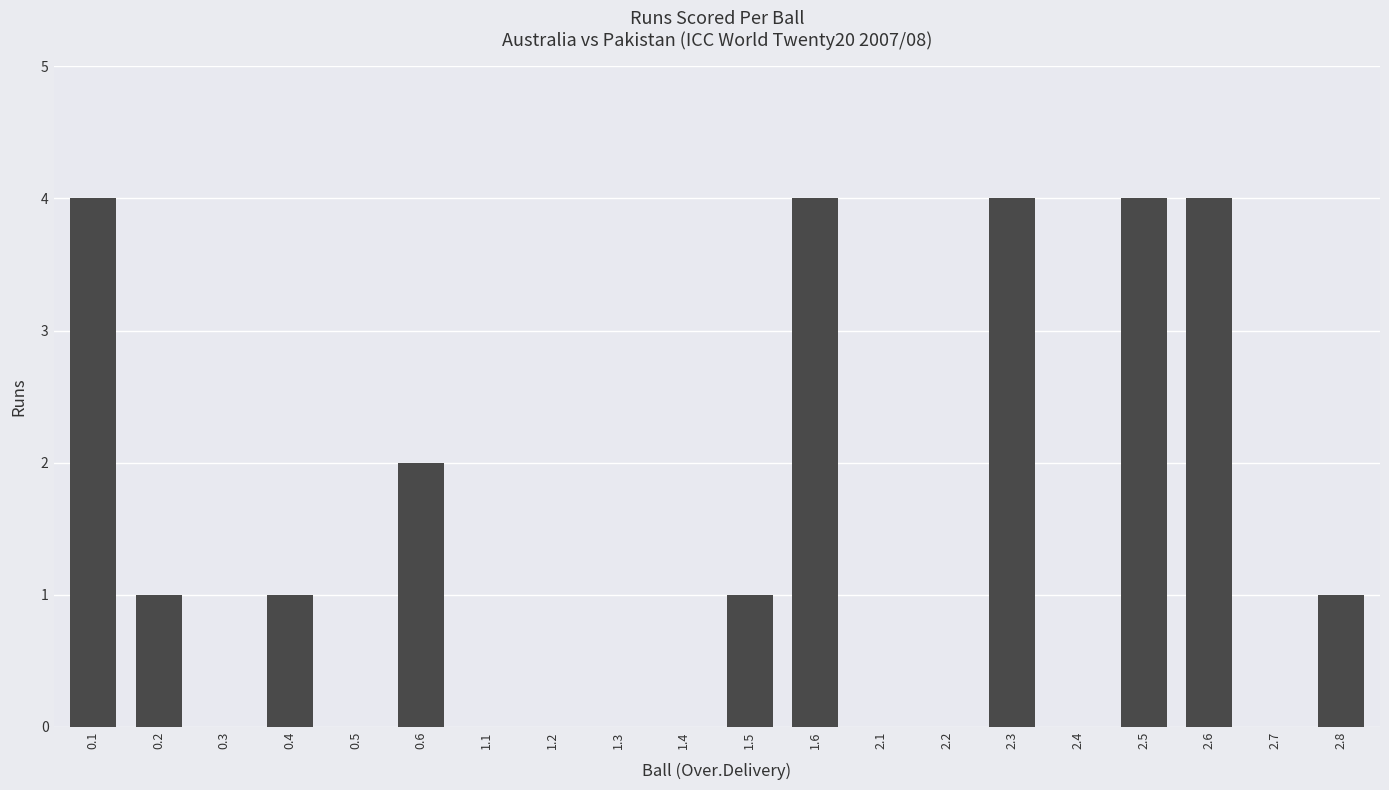

The chart shows a value of 1 at 0.2. True or false?

True